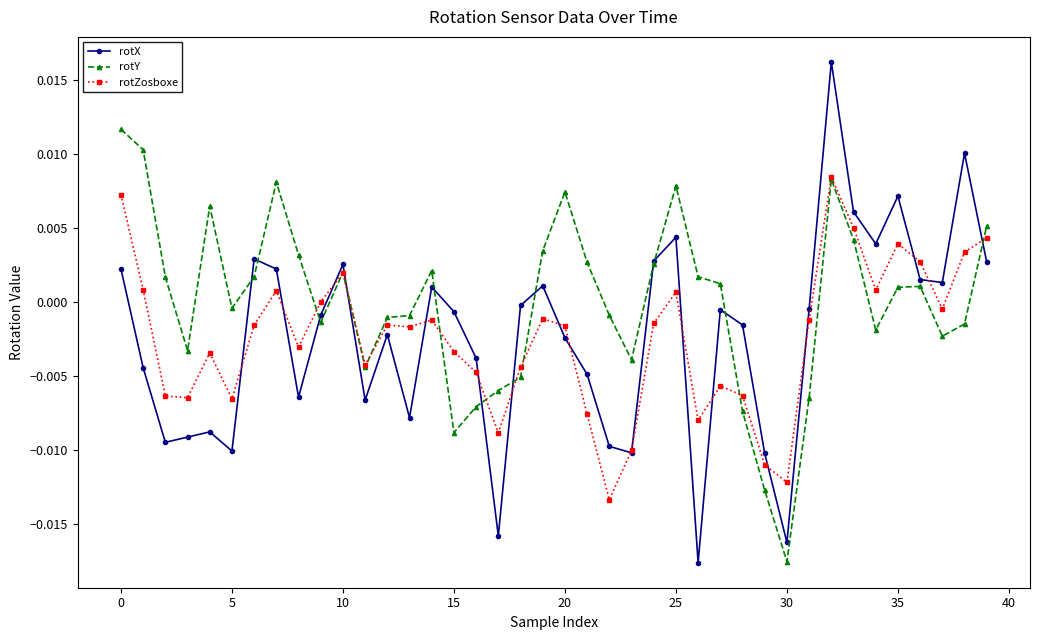

True or false: rotX has more than 2 points higher than both neighbors.

True